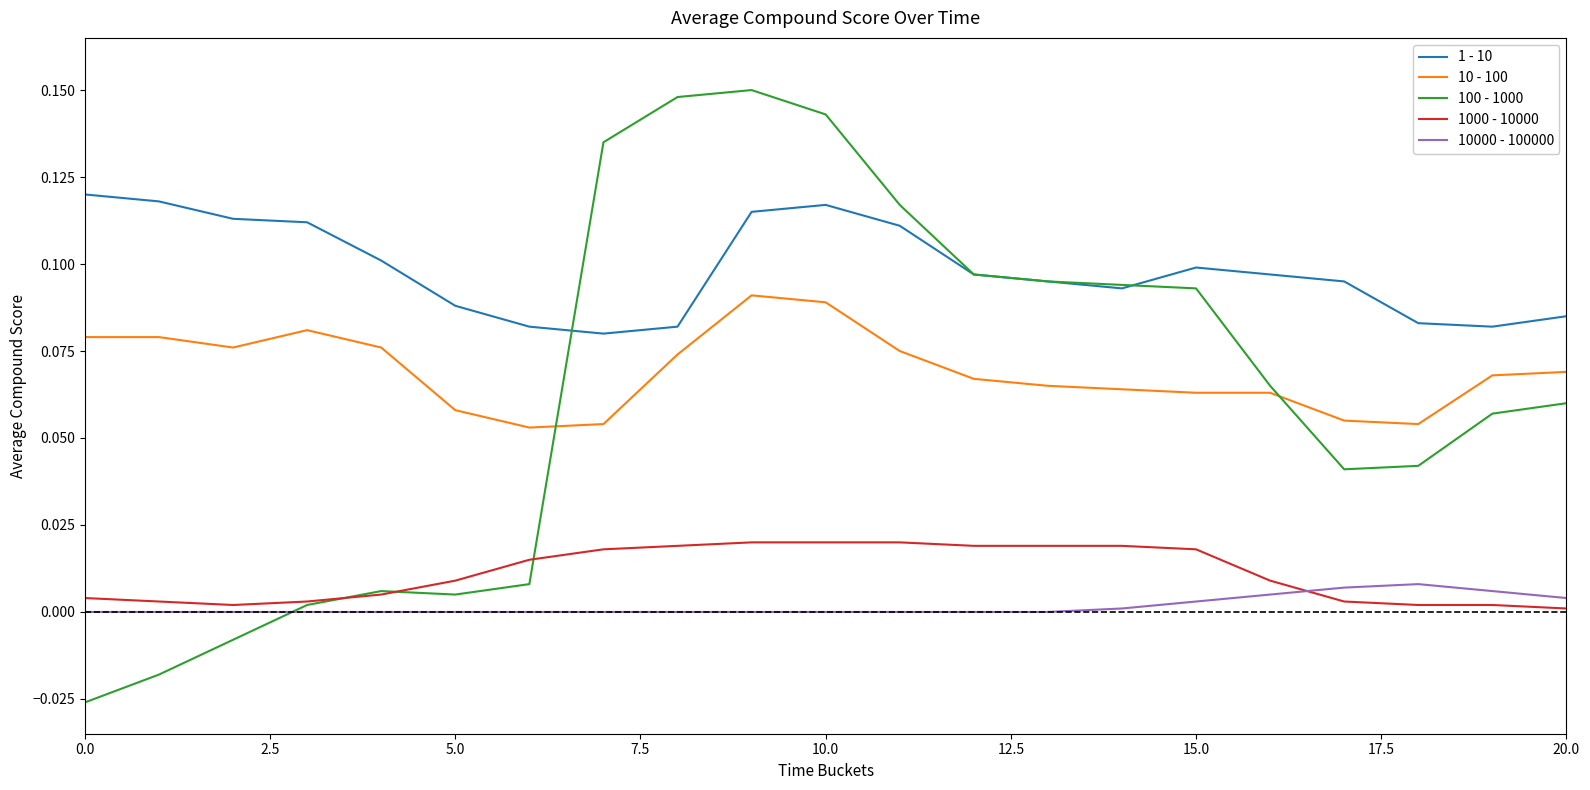

Which series has the largest total across all categories?

1 - 10